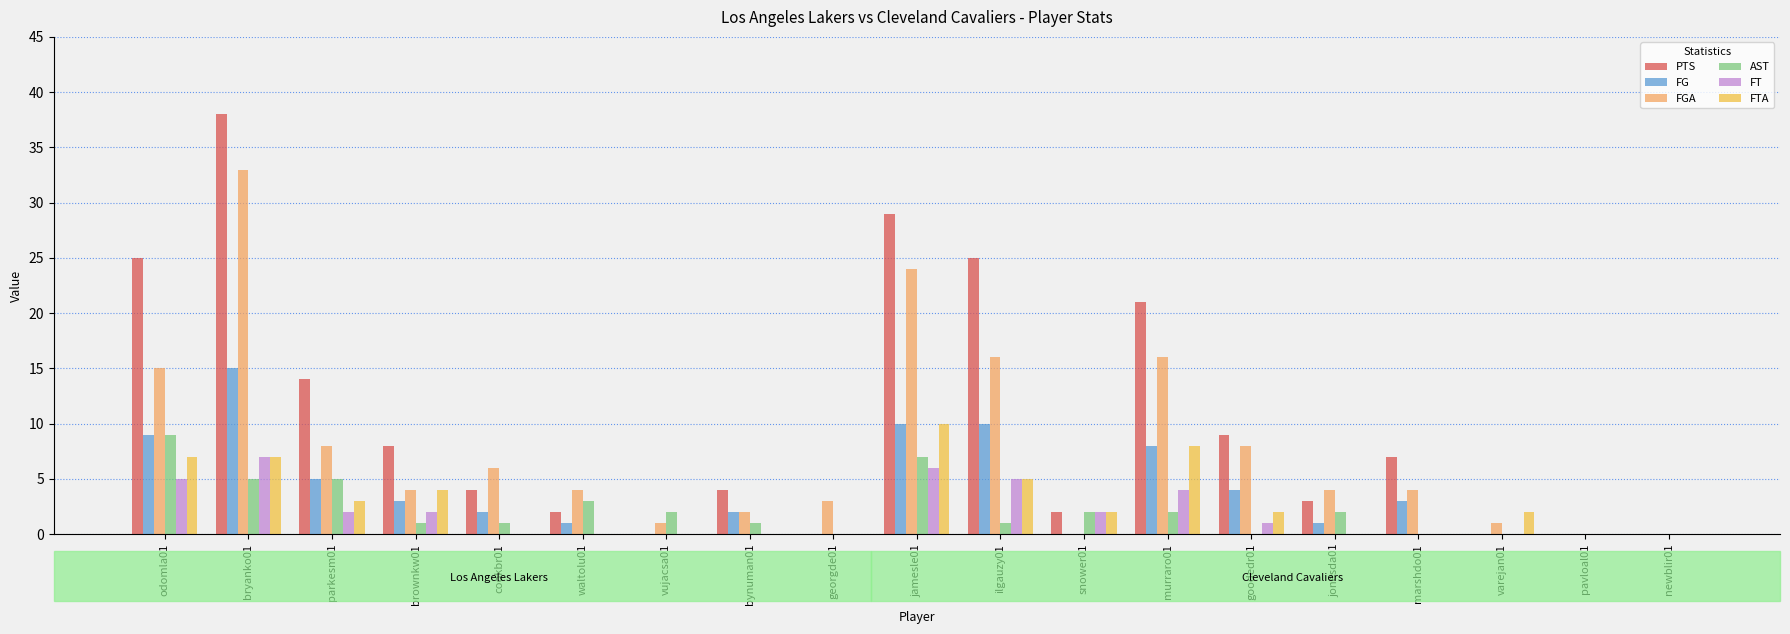

At which category does the chart reach its peak across all series?

bryanko01